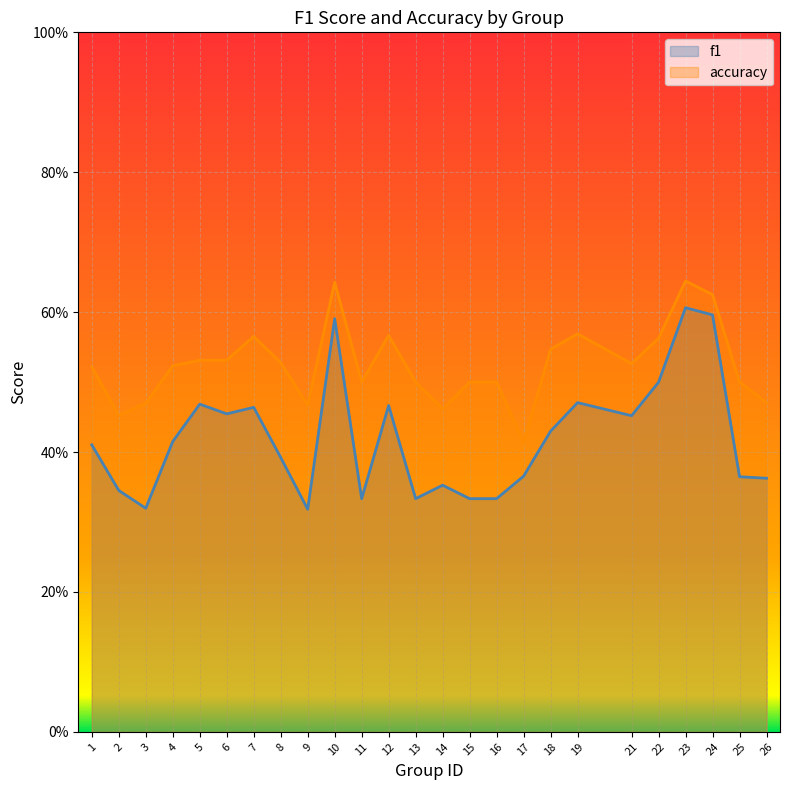

Which category has the lowest value across all series?

9